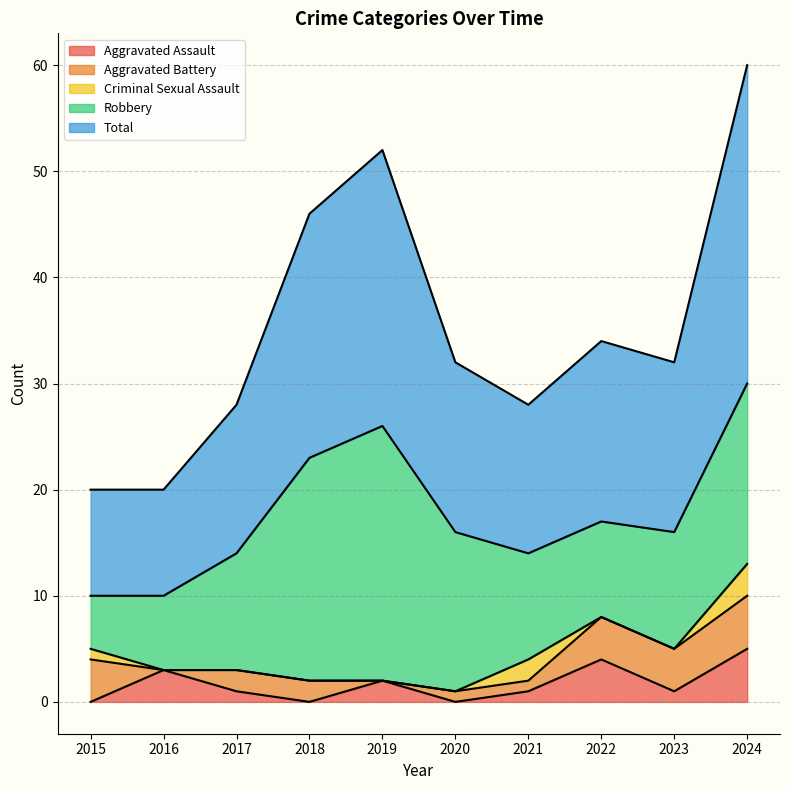

Which series has the largest range (max minus min)?

Total